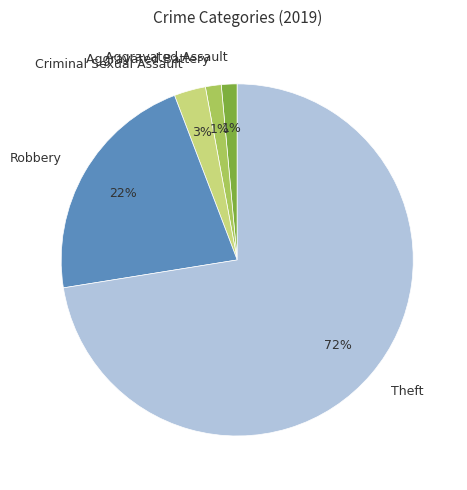

Which category accounts for the majority?

Theft